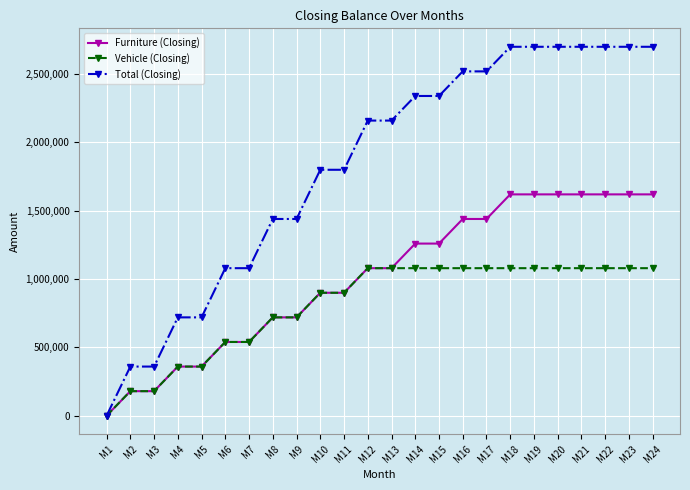

Does the chart have visible grid lines?

Yes